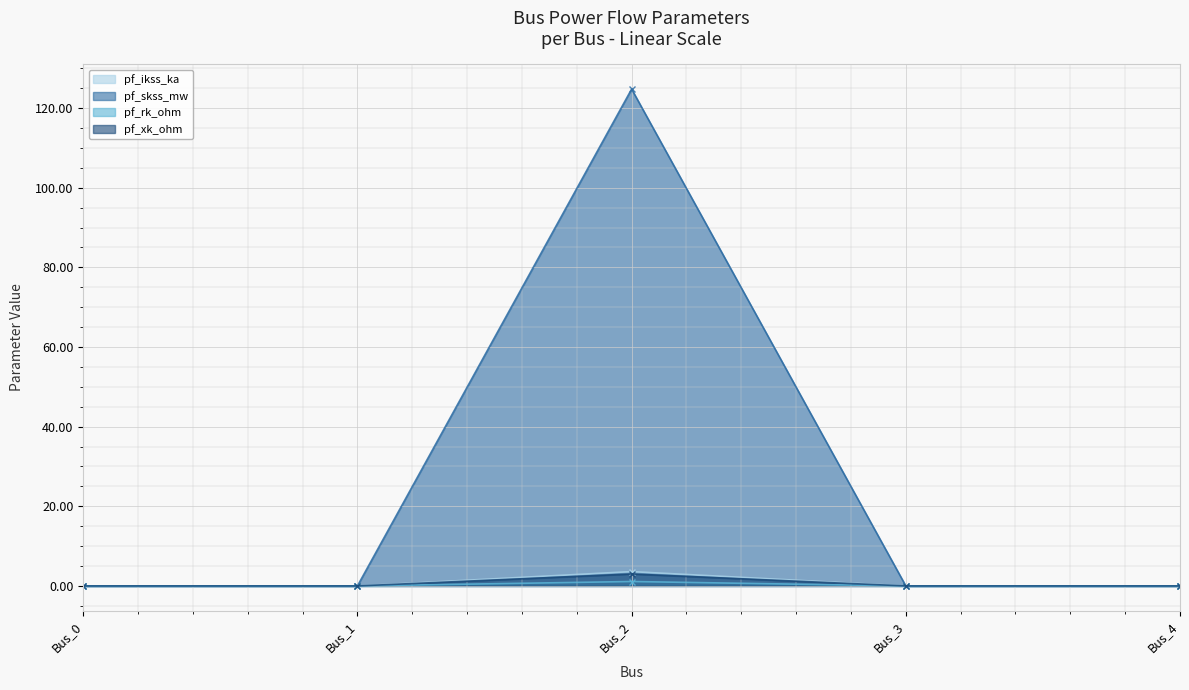

Is it true that pf_ikss_ka equals 0.5 at Bus_0?

False